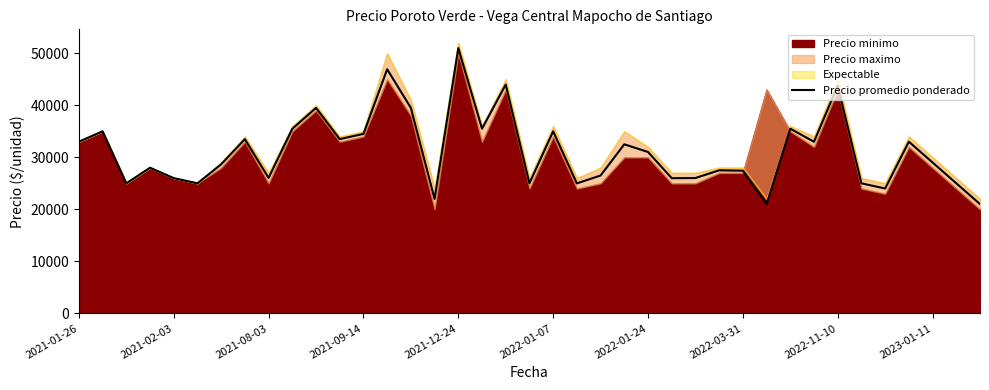

Reading left to right, list all the values displayed in this chart.

33000	35000	25000	28000	26000	25000	28656	33488	26040	35480	39500	33500	34500	46923	39500	22000	51000	35500	43984	25000	35000	24987	26500	32500	31023	25987	26016	27500	27429	21016	35500	32984	43769	25000	24000	33000	29000	25000	21000